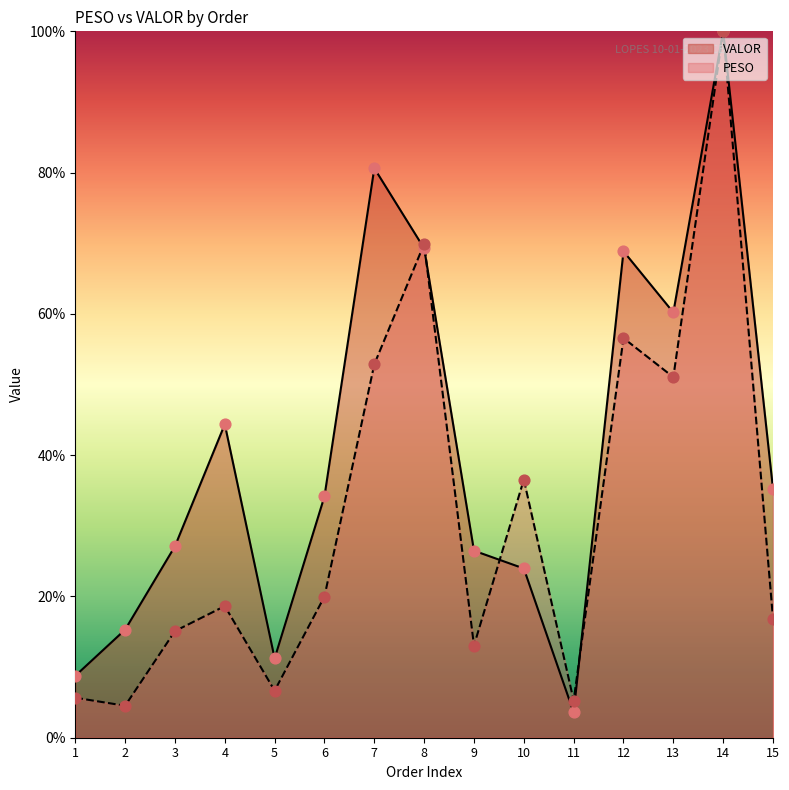

At how many categories does at least one series exceed 97?

1